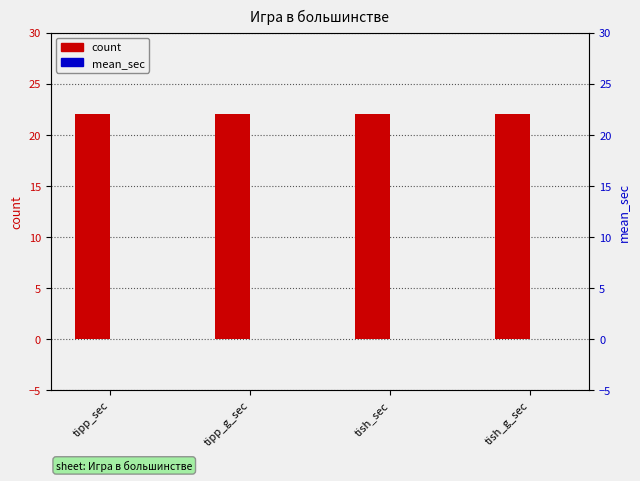

Rank the series by their average value, from highest to lowest.

count, mean_sec